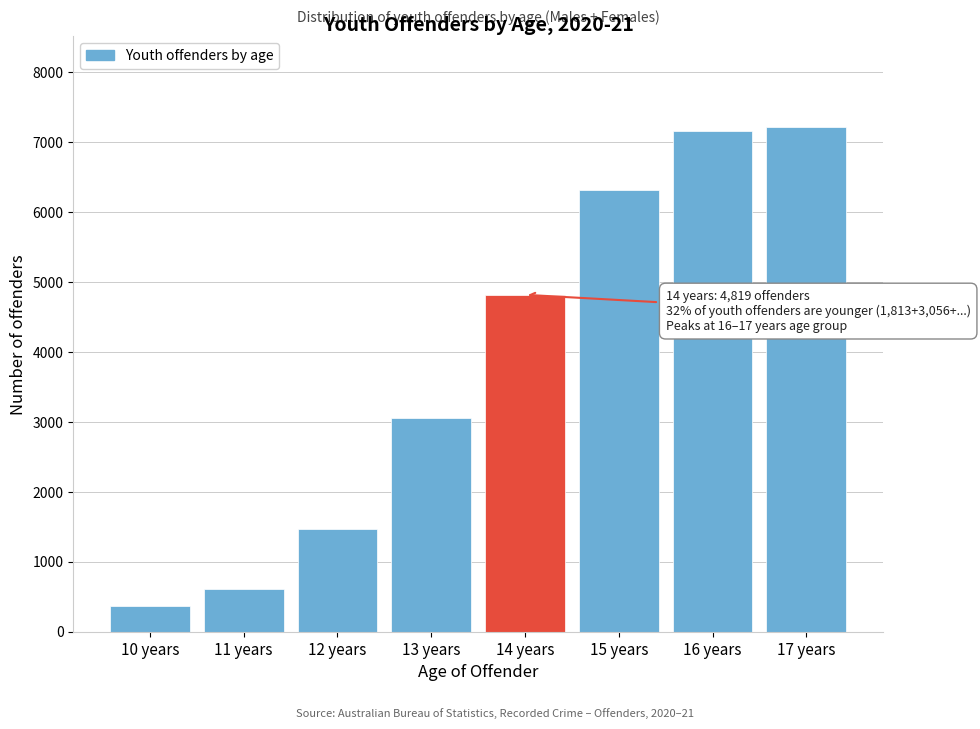

Reading right to left, list all the values displayed in this chart.

7215	7168	6325	4819	3056	1462	616	365